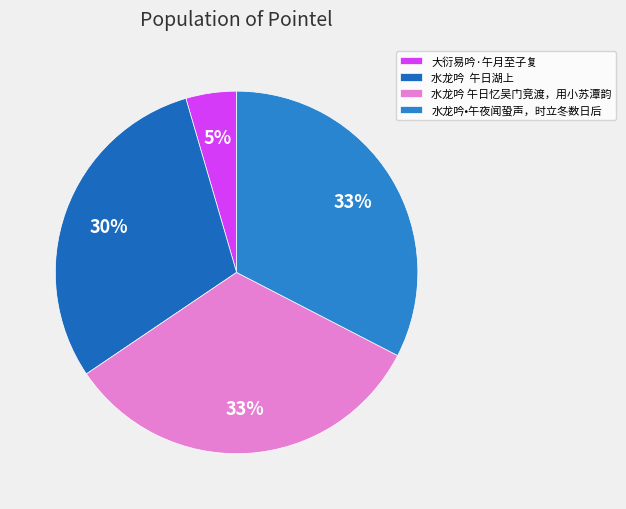

Count the number of slices in the pie.

4